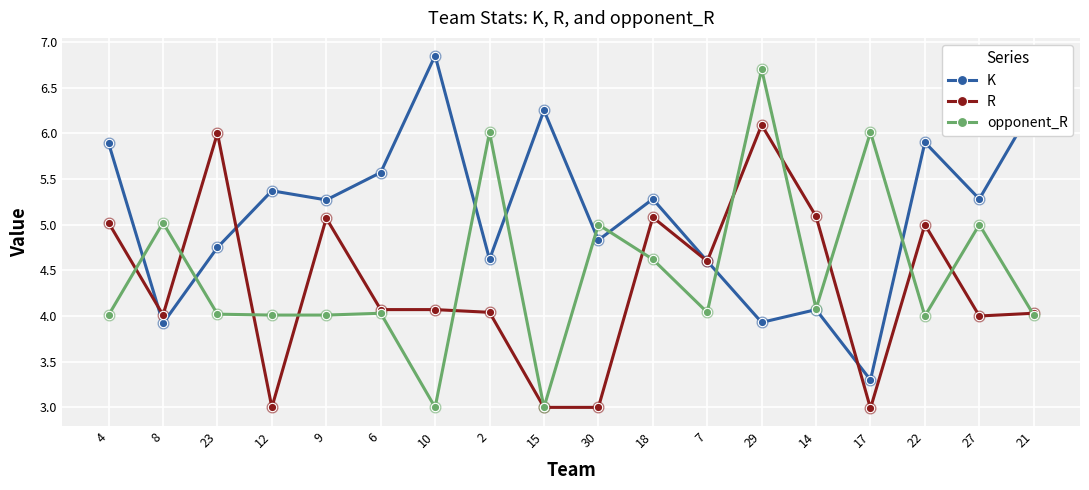

At which category is the sum across all series the highest?

29